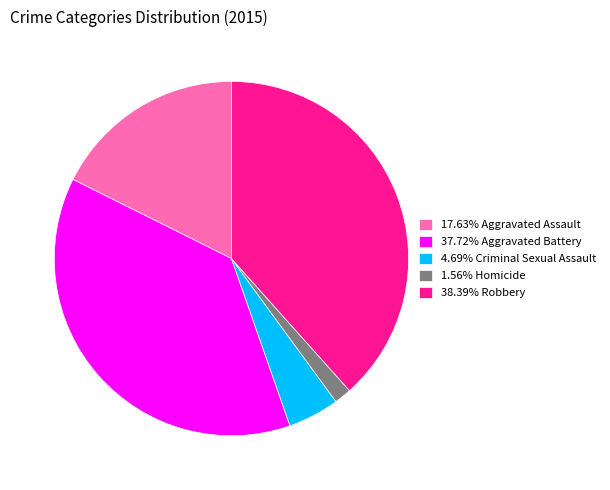

Combined, do 38.39% Robbery and 37.72% Aggravated Battery account for over 50%?

Yes